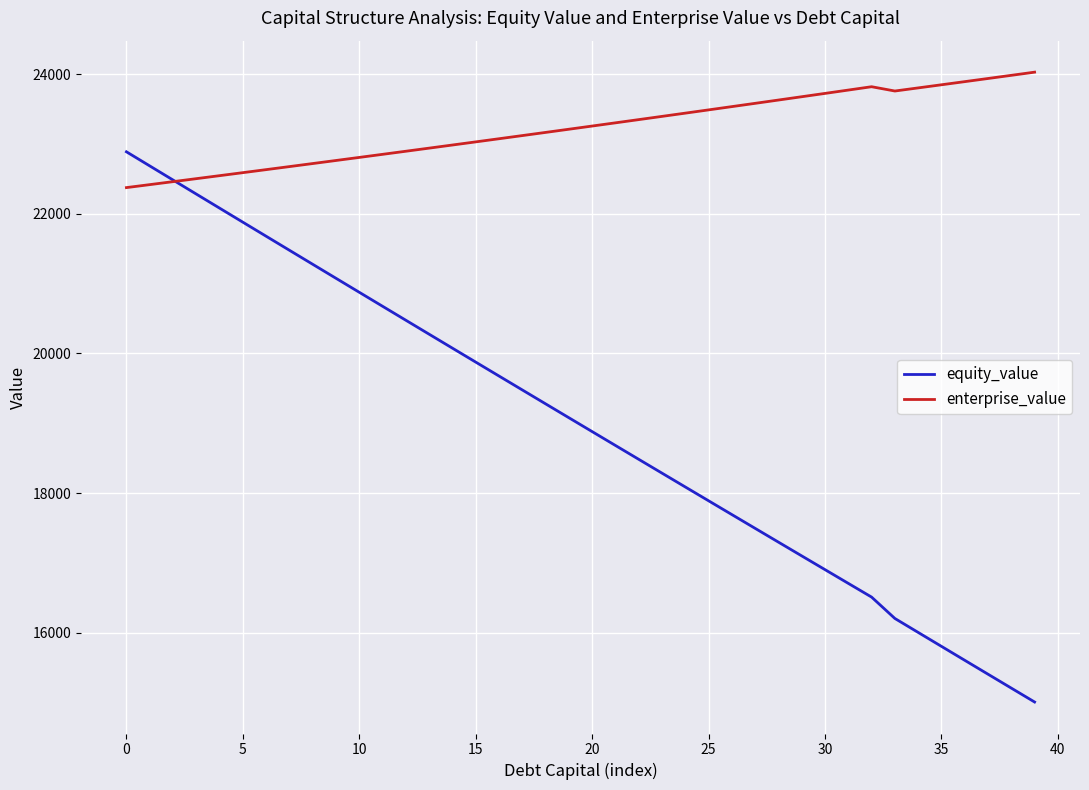

List the series in order of their peak value, highest first.

enterprise_value, equity_value